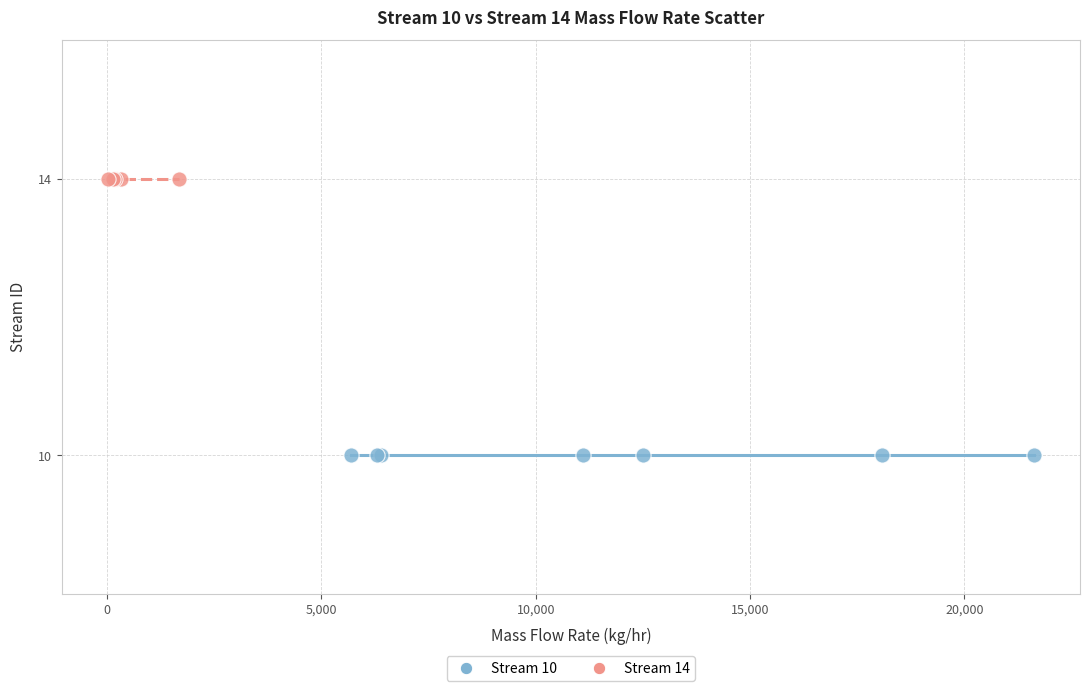

What are all the series names shown in the legend?

Stream 10, Stream 14